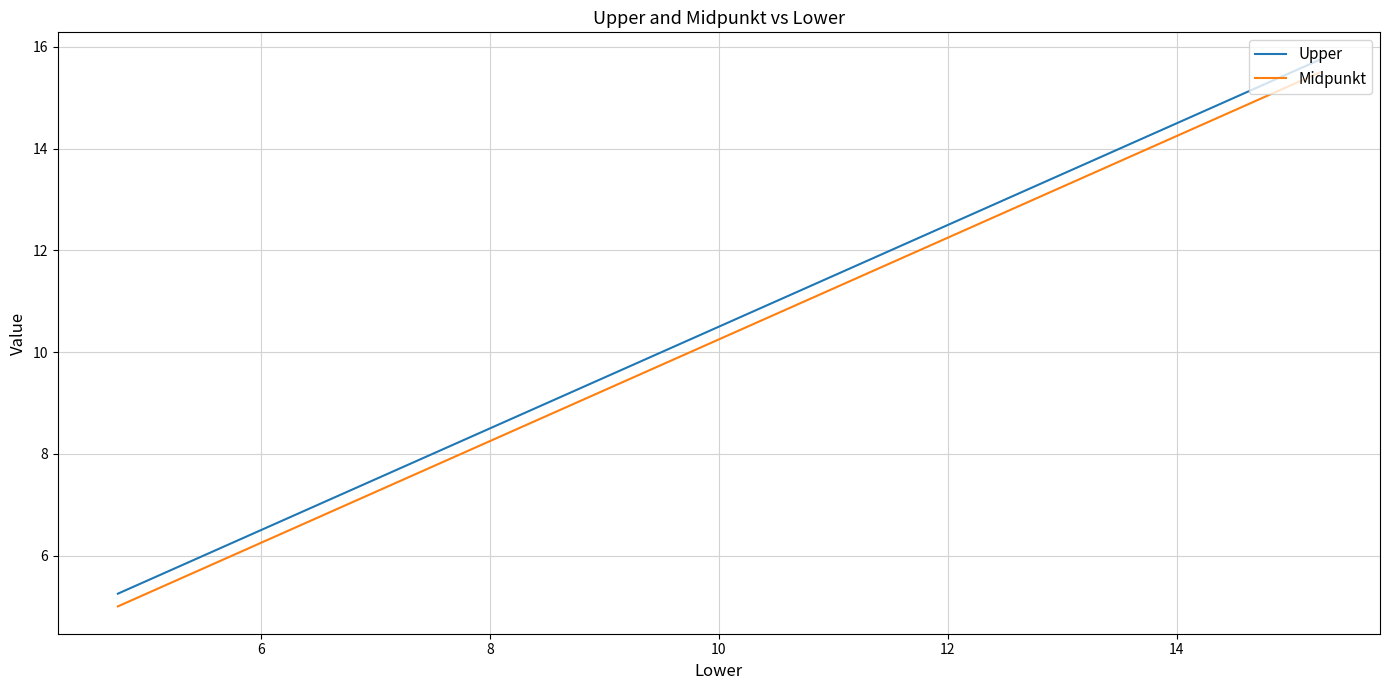

What is the greatest value displayed?

15.8